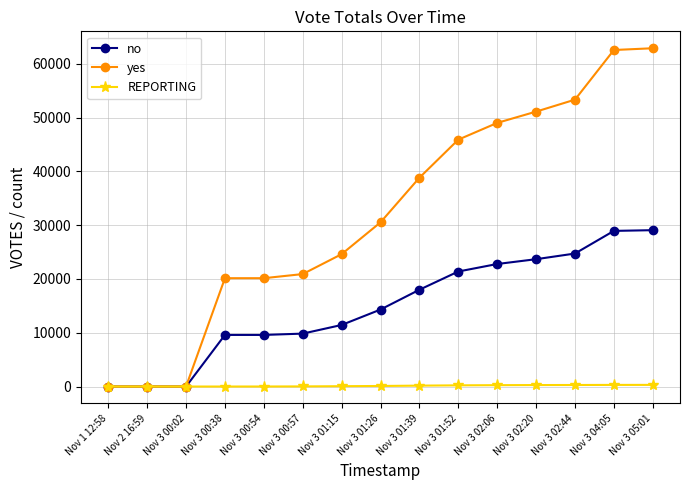

Is it true that no equals 32928 at Nov 3 01:52?

False